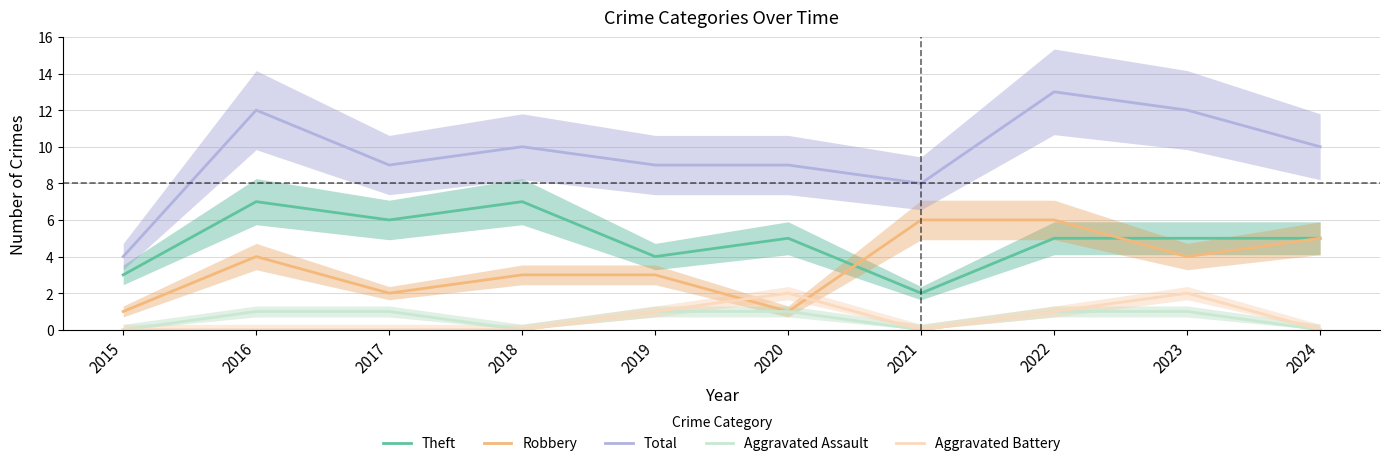

Count the number of data series in this chart.

5